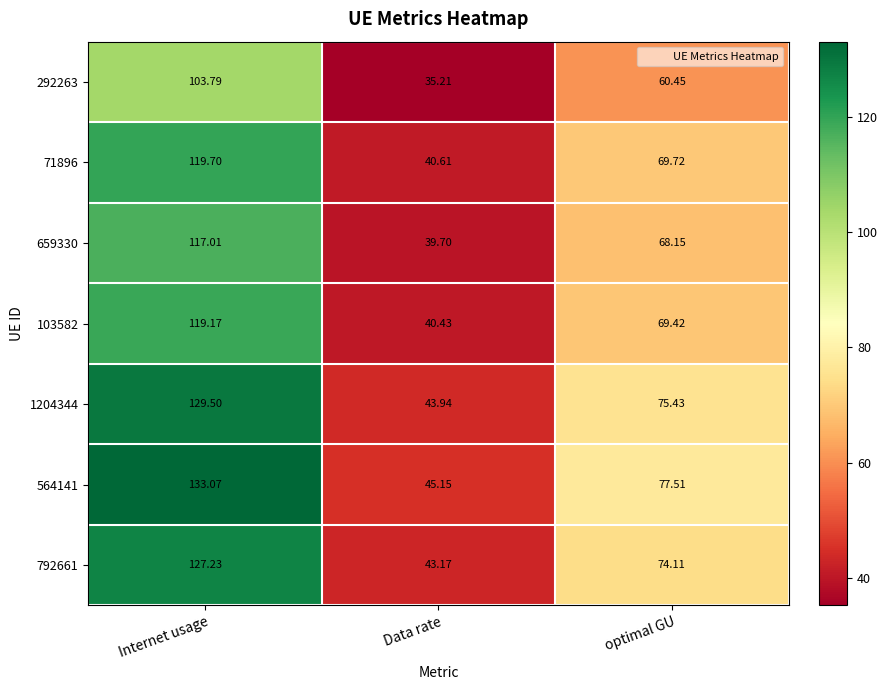

Where is 659330 nearest to the value 78?

optimal GU